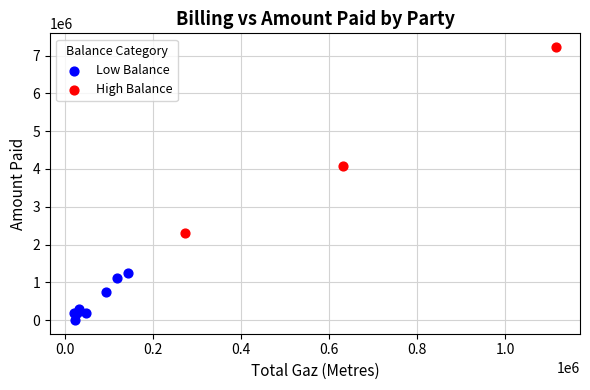

Which series has the widest spread of Y values?

High Balance